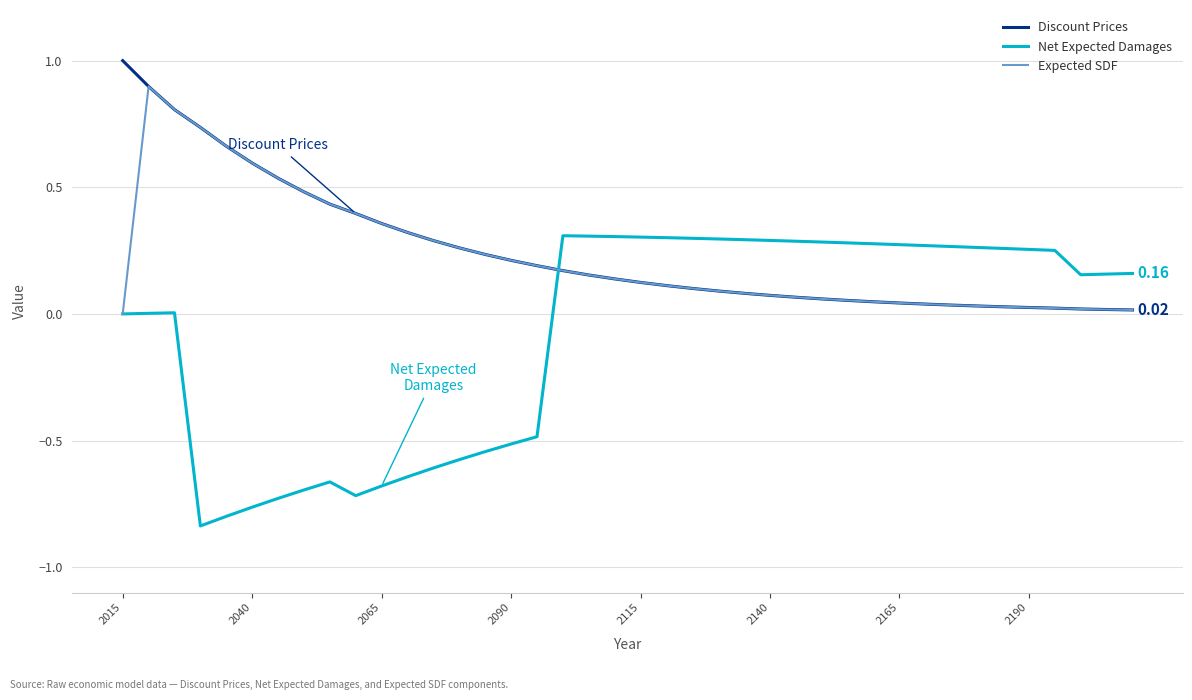

True or false: Net Expected Damages and Discount Prices intersect in this chart.

True